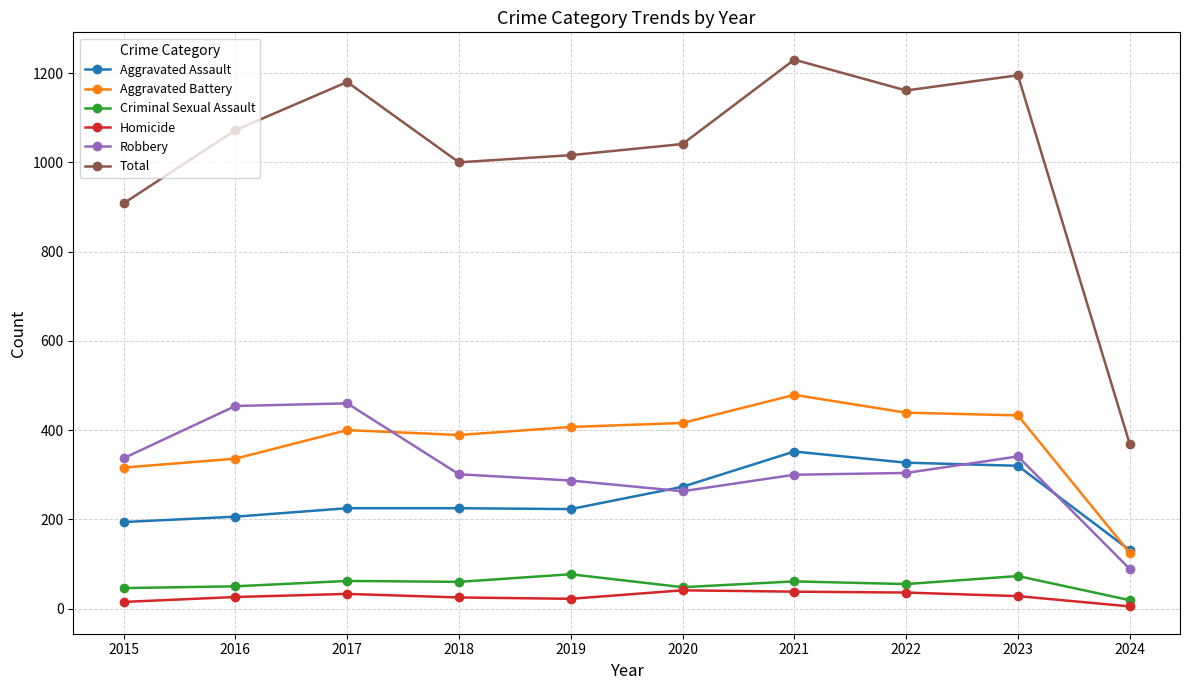

What is the difference between the maximum and minimum values in the Total series?

861